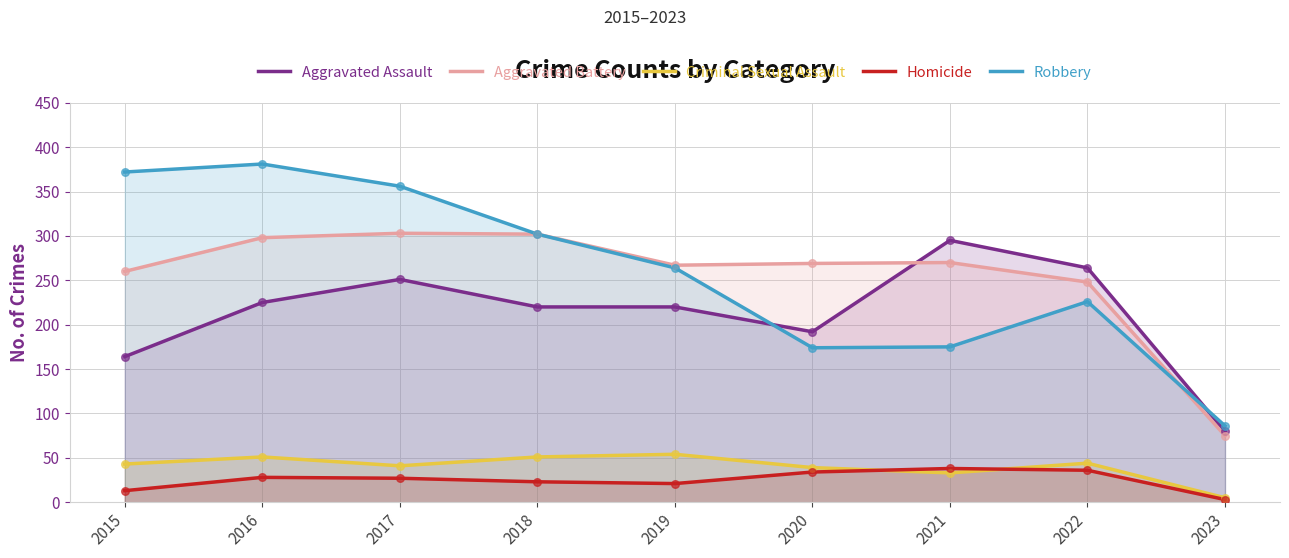

Which series has the widest spread of Y values?

Robbery